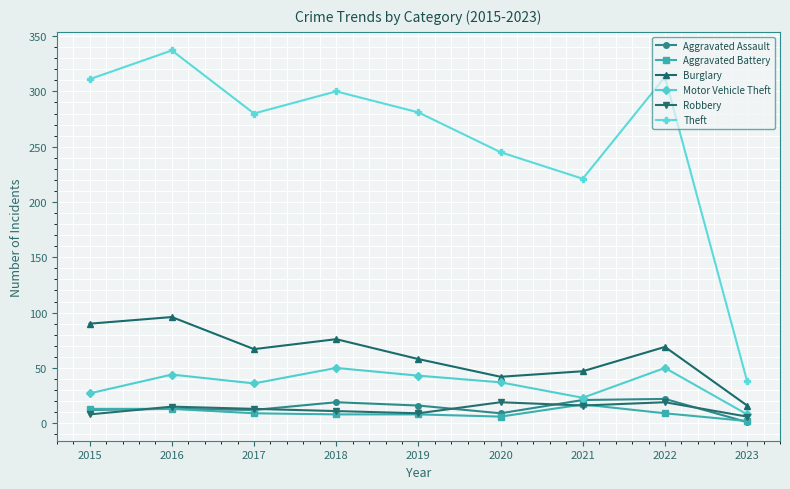

At which label does Theft first exceed 281?

2015